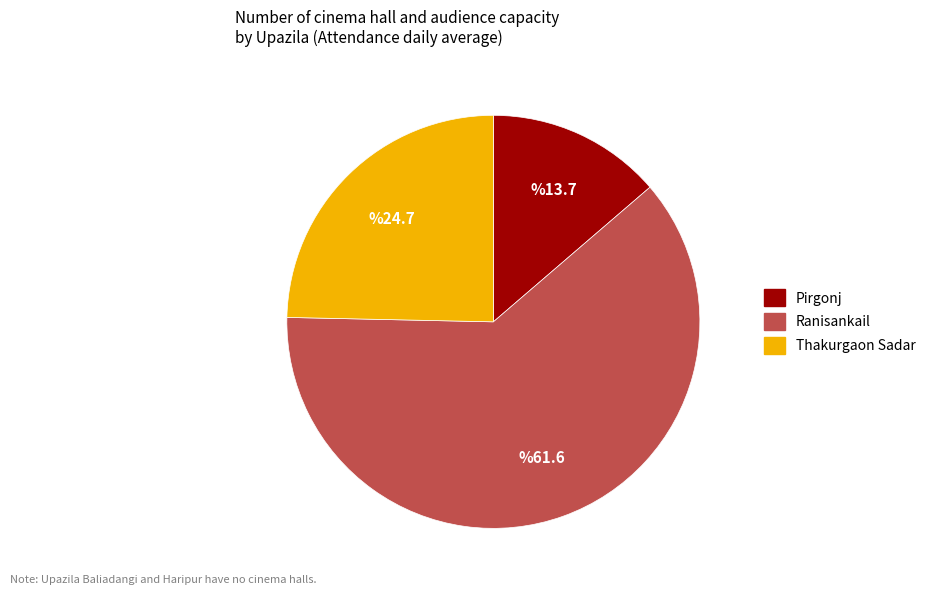

Does any single category account for the majority?

Yes